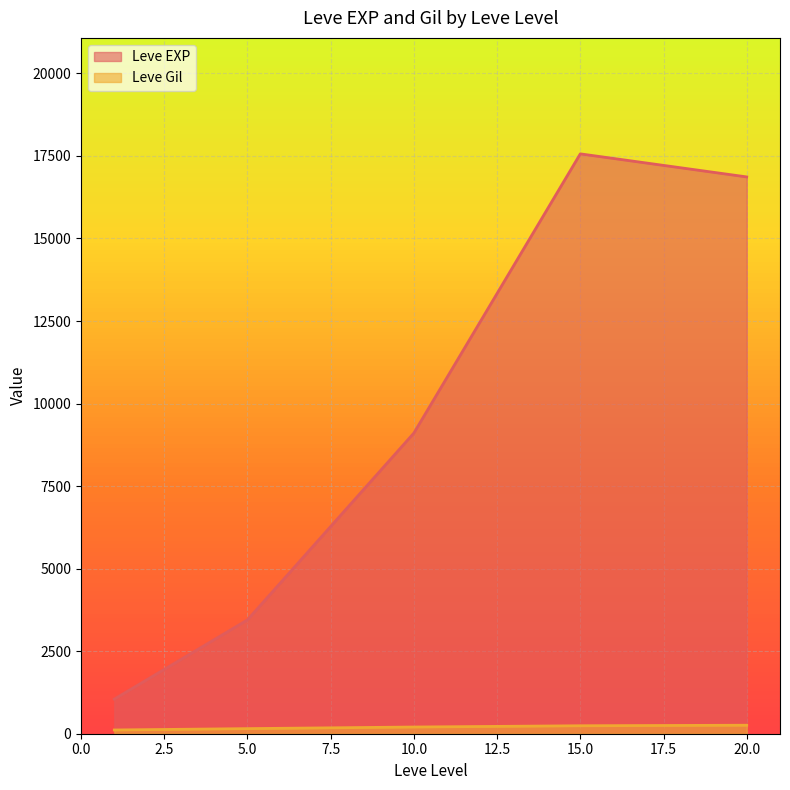

Rank the series by their average value, from lowest to highest.

Leve Gil, Leve EXP